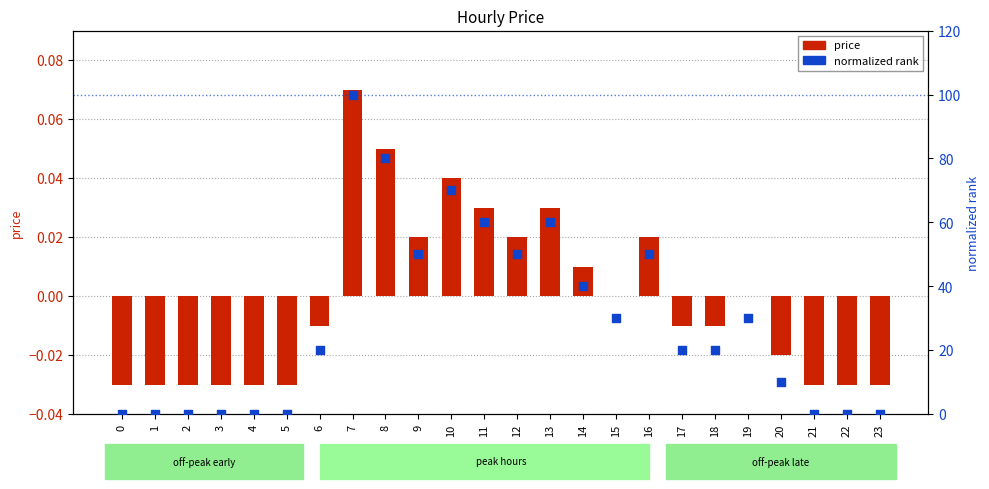

What are all the series names shown in the legend?

price, normalized rank